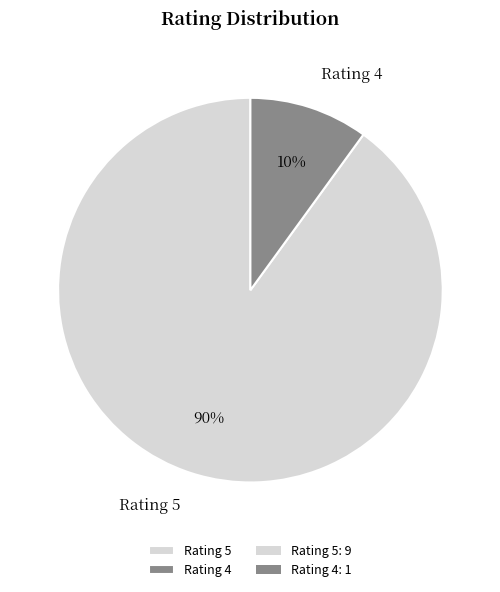

What is the largest slice in the pie chart?

Rating 5